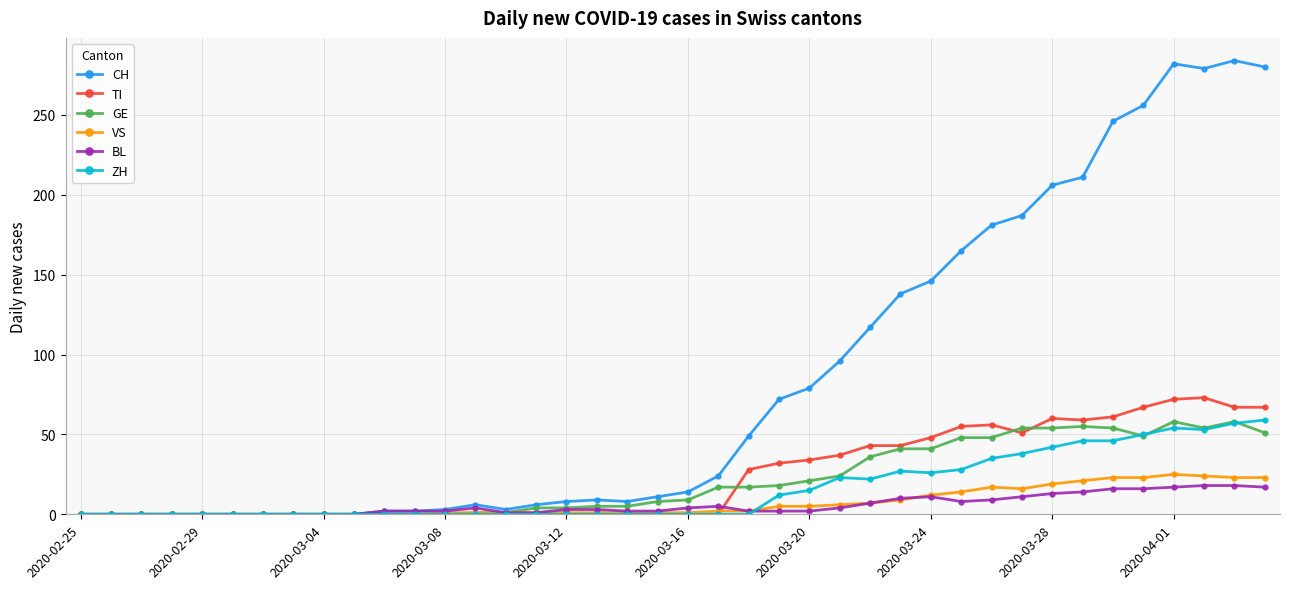

Which series has the largest total across all categories?

CH